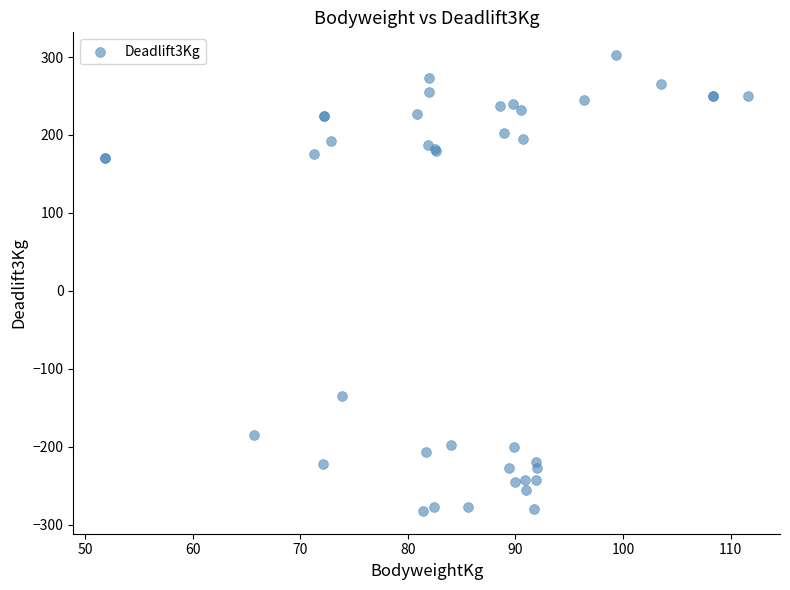

What Y value in the scatter plot is closest to 10?

-135.0